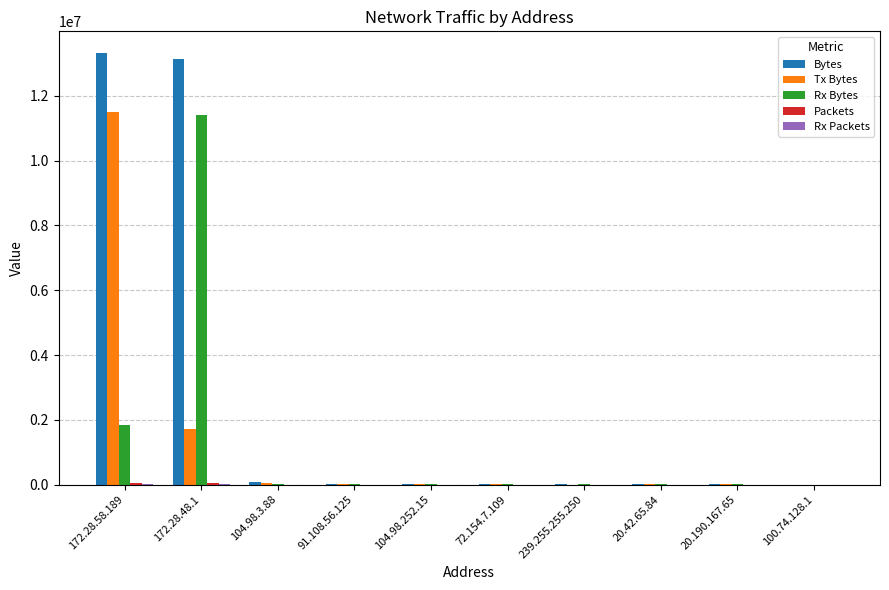

What is the maximum value for Bytes?

13327980